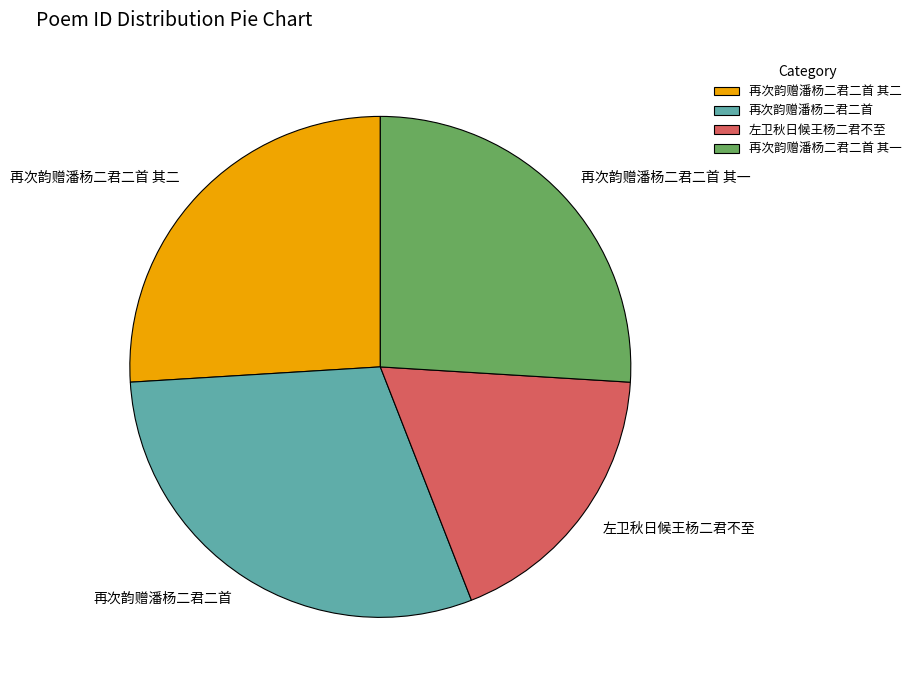

Is it true that 再次韵赠潘杨二君二首 其二 is 20% of the pie?

False